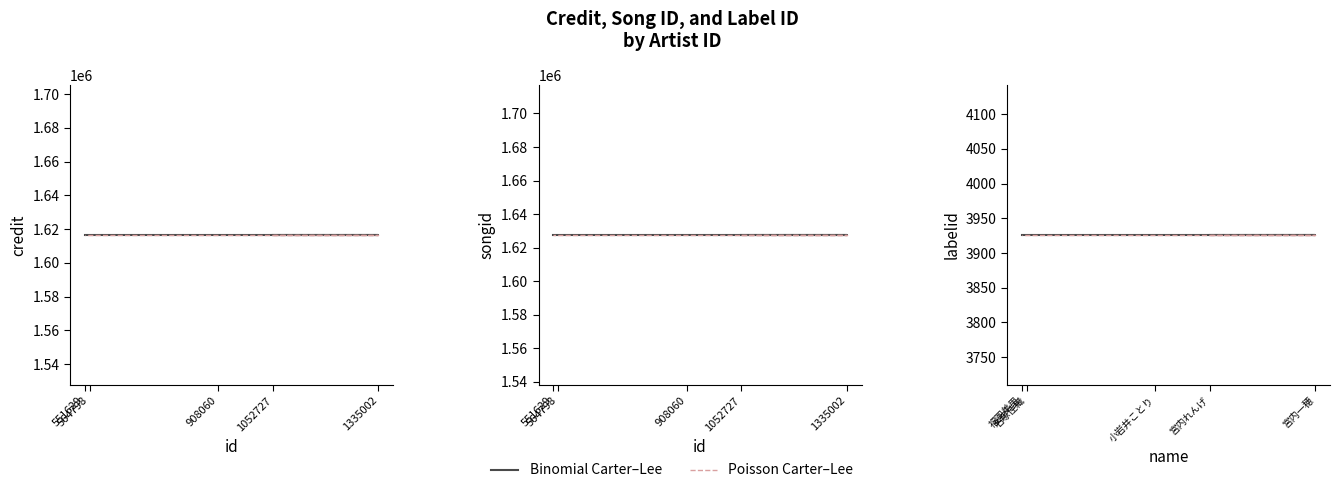

True or false: songid has a value of 1627522 at 551629.

True